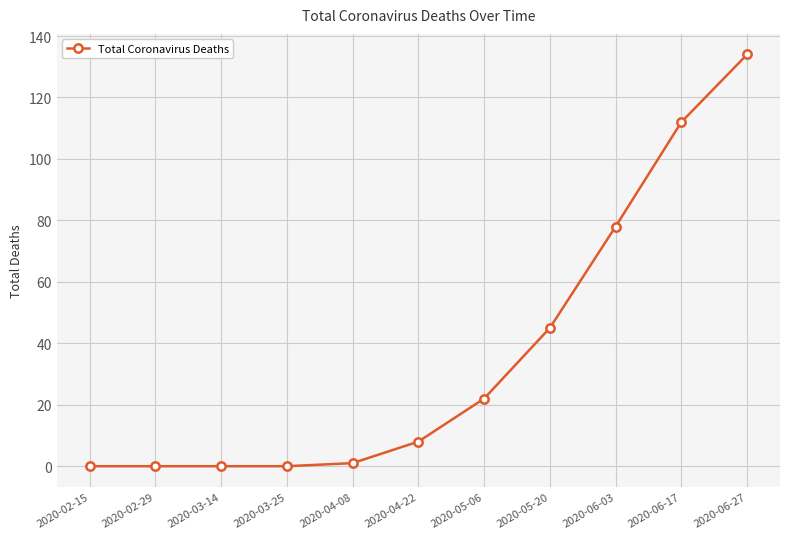

What is the maximum value shown in the chart?

134